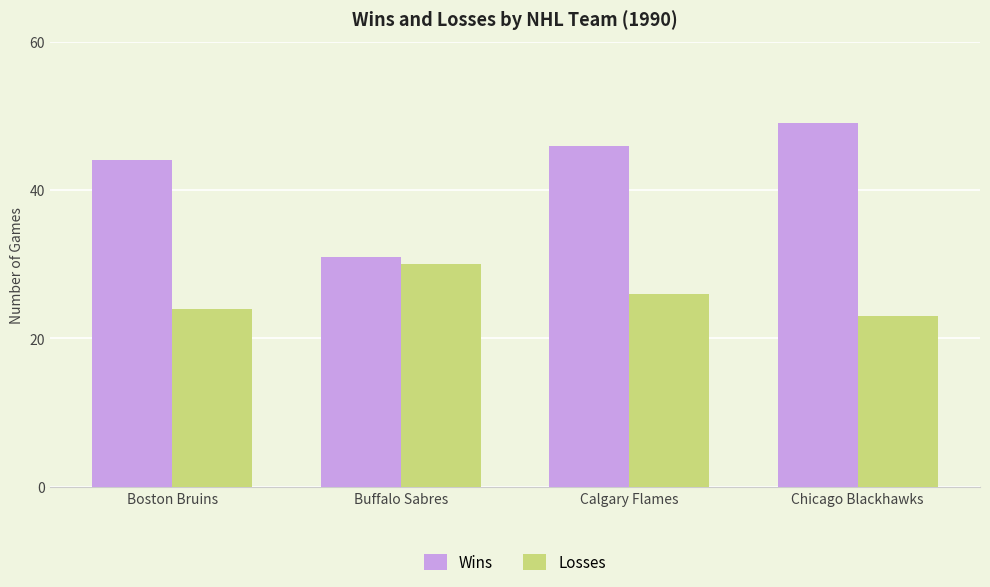

Which series changed the most between Boston Bruins and Buffalo Sabres?

Wins